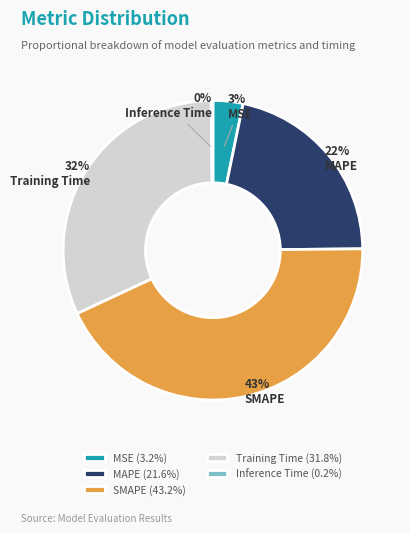

Combined, do SMAPE and MAPE account for over 50%?

Yes